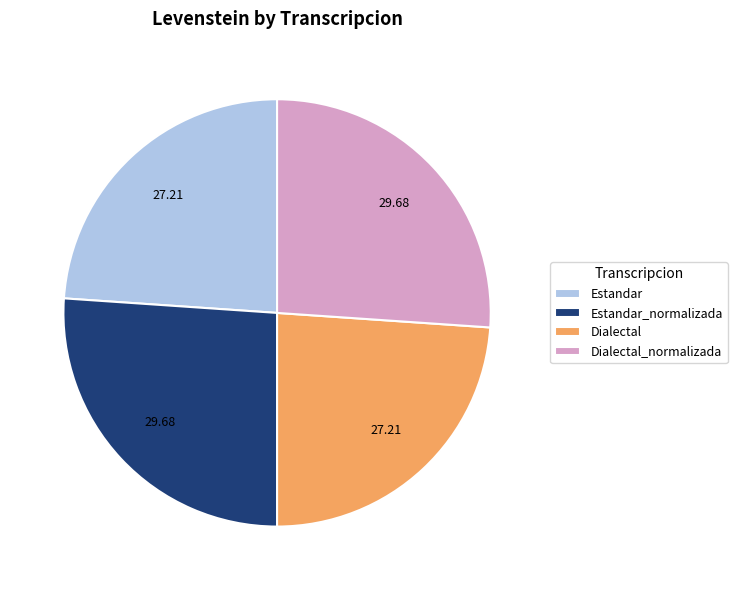

Is there a majority slice in this chart?

No